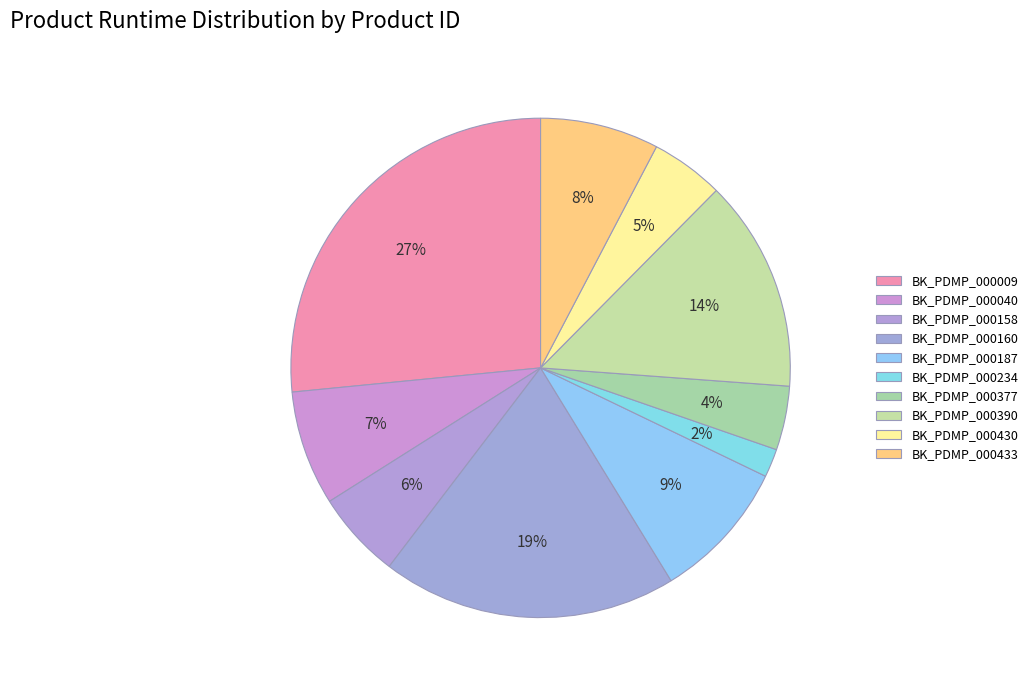

Count the number of slices in the pie.

10